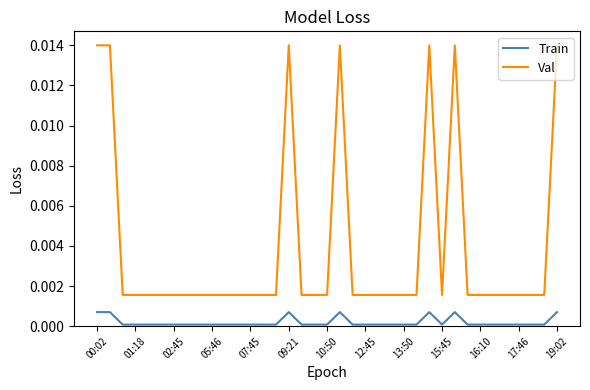

Which series has the largest total across all categories?

Val